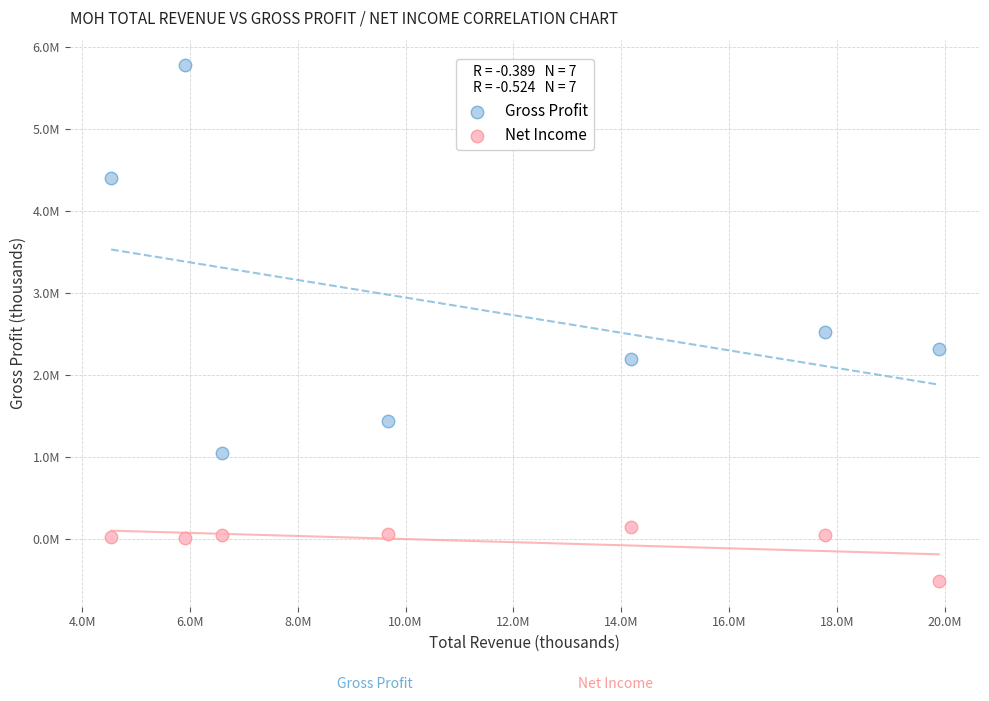

Which series reaches the minimum Y coordinate?

Net Income